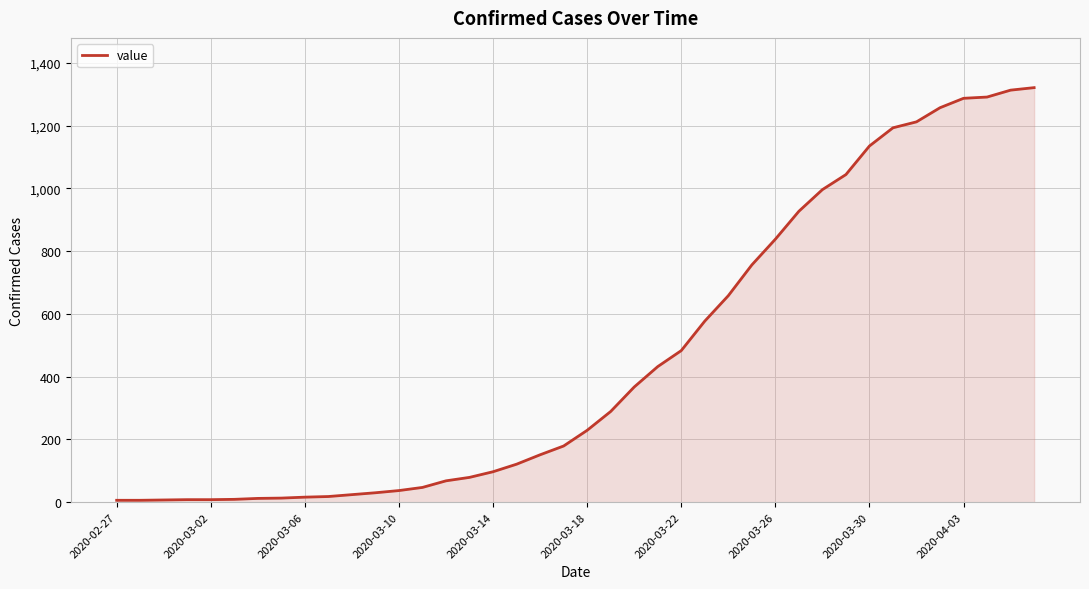

What is the greatest value displayed?

1321